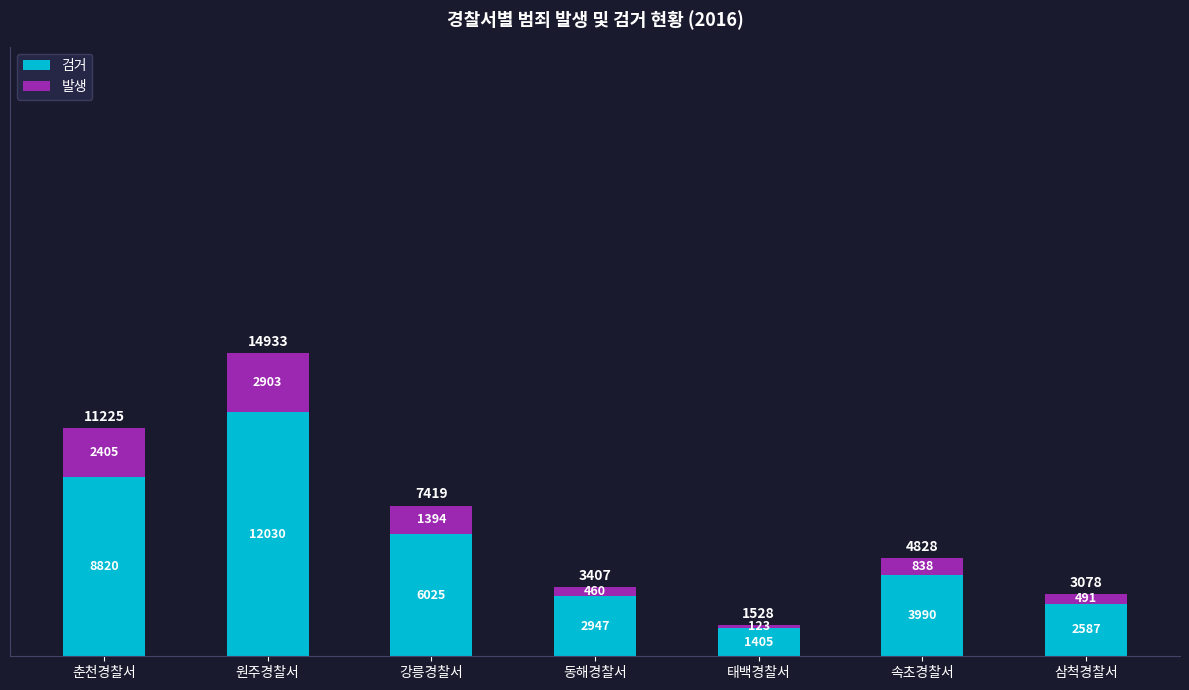

What are all the series names shown in the legend?

검거, 발생